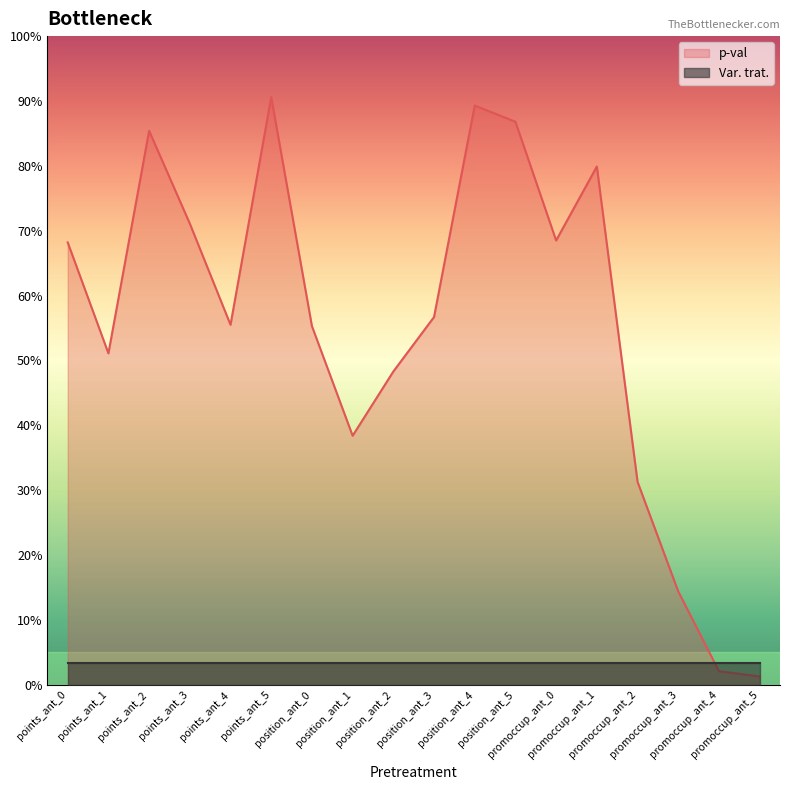

What is the difference between the maximum and minimum values?

0.9